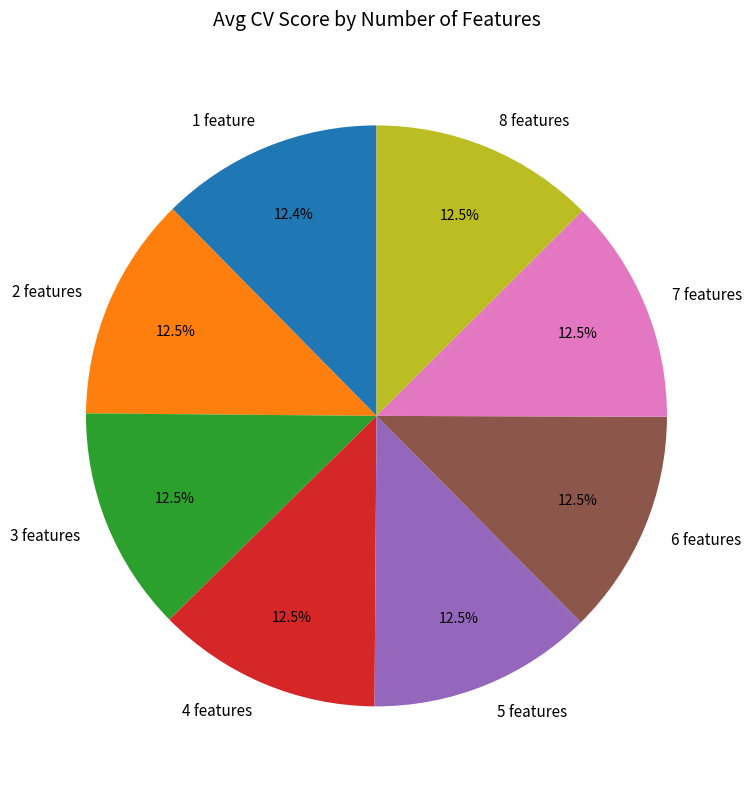

How much of the chart is everything except 8 features?

87.5%